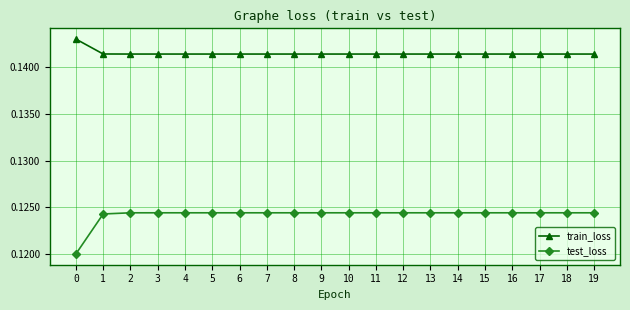

What is the sum of all test_loss values?

2.5